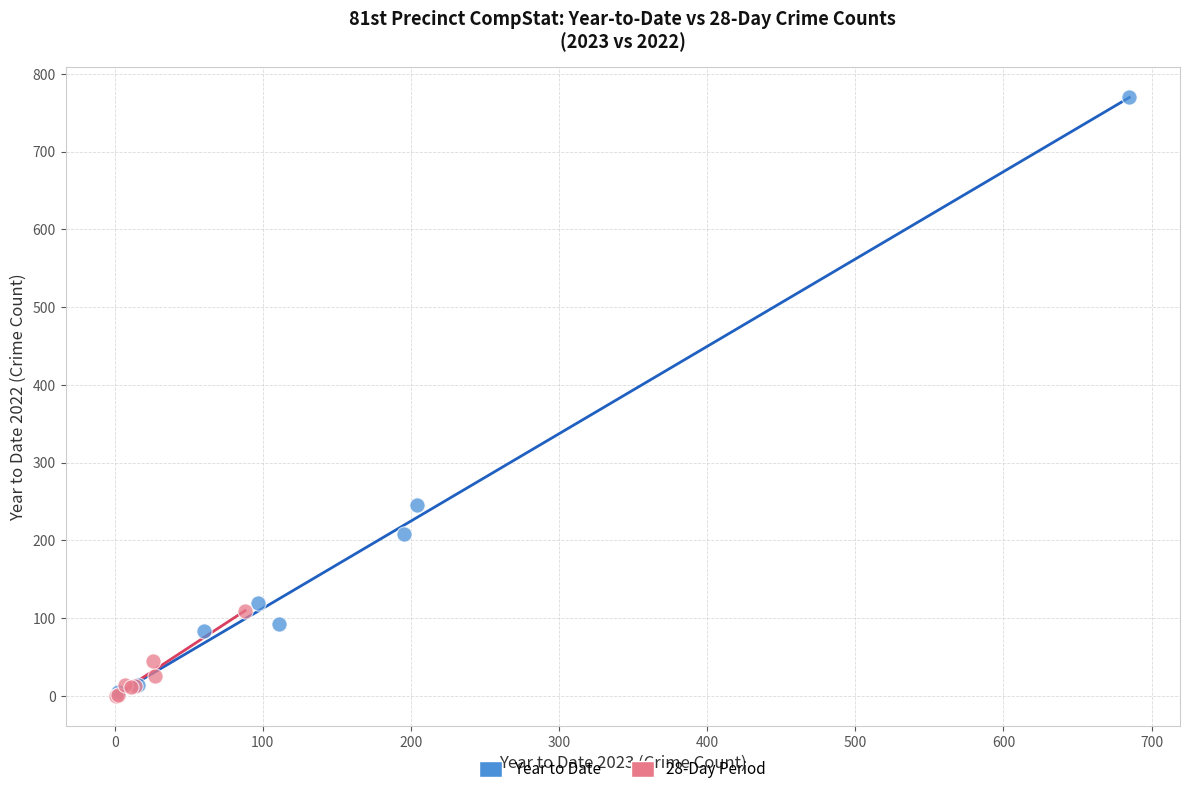

Which series reaches the maximum Y coordinate?

Year to Date